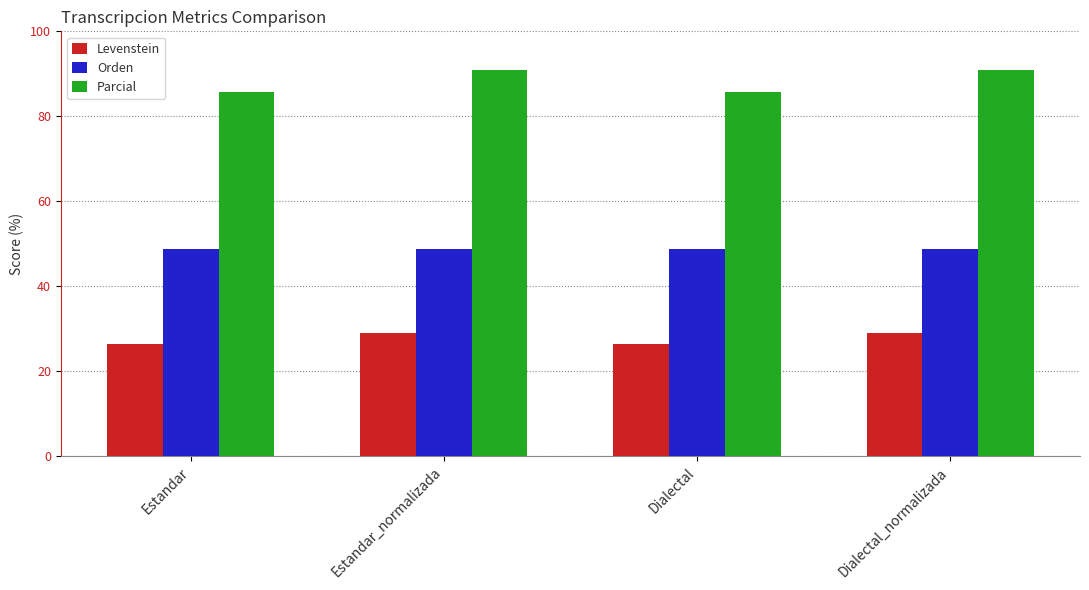

What is the value of the Parcial bar at the 2nd from the left?

90.9